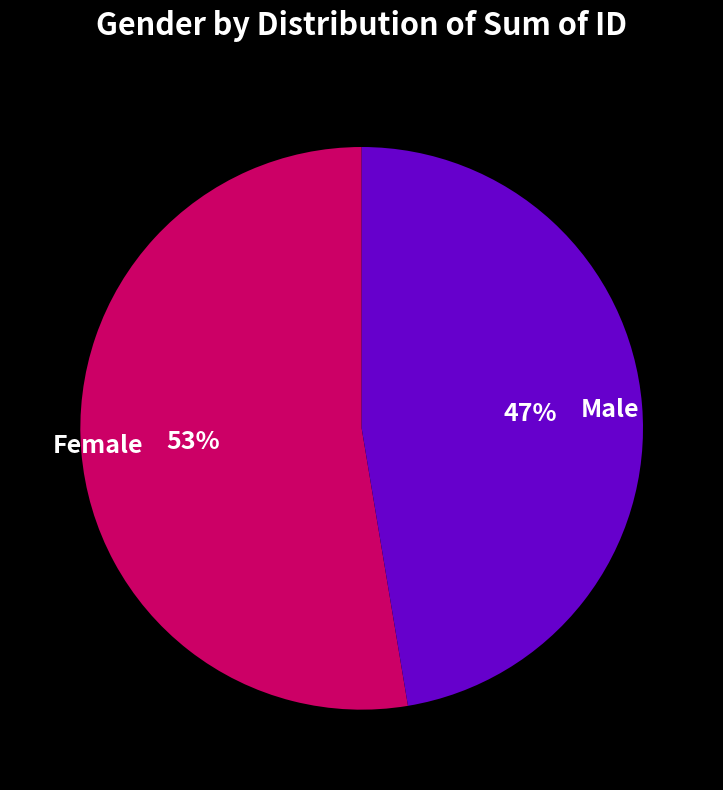

To the nearest percent, what is the average slice percentage?

50%